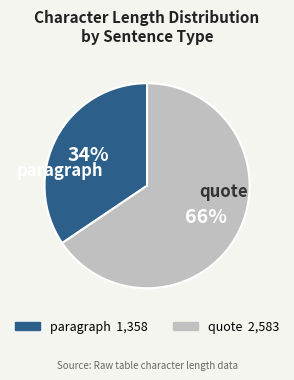

Is there a majority slice in this chart?

Yes